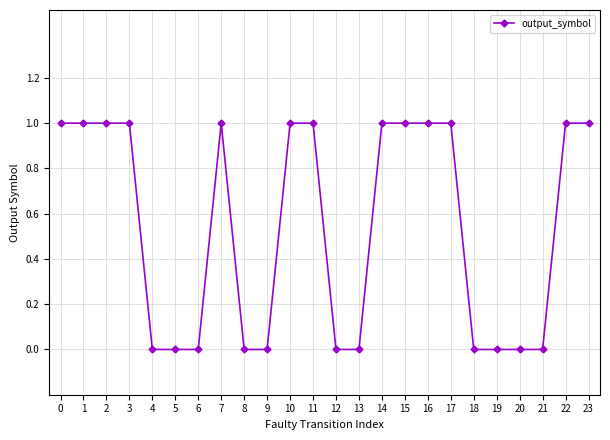

Is it true that the value at 17 is 0?

False